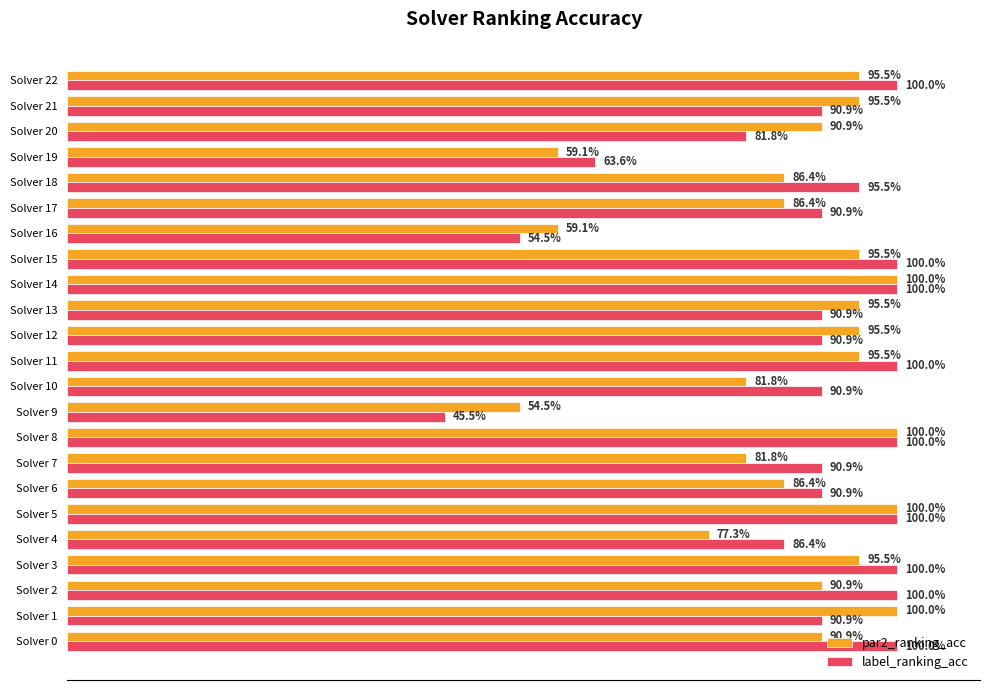

List the series in order of their overall mean, lowest first.

par2_ranking_acc, label_ranking_acc